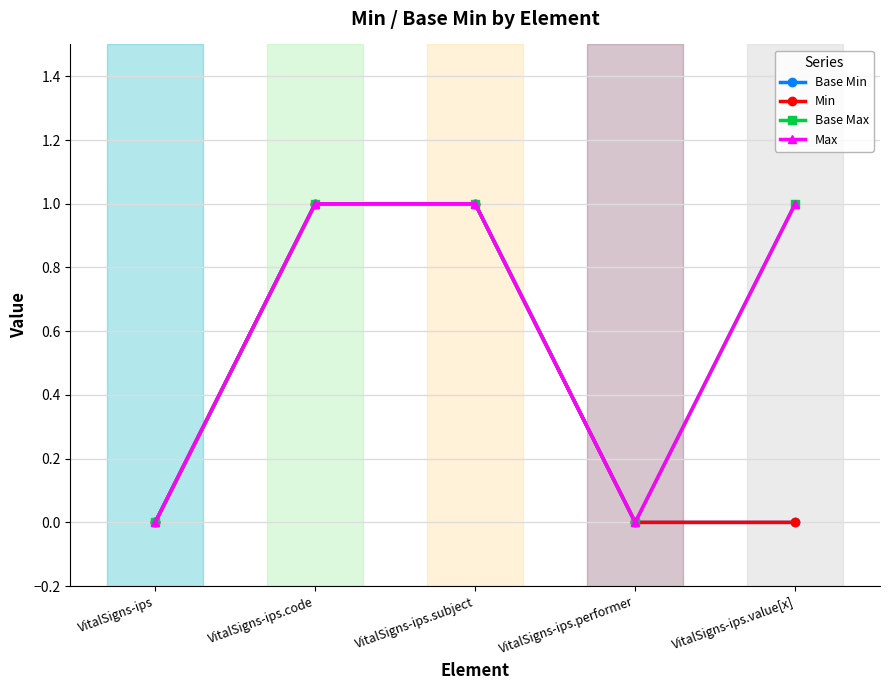

True or false: Max has more than 1 interior local peaks.

False